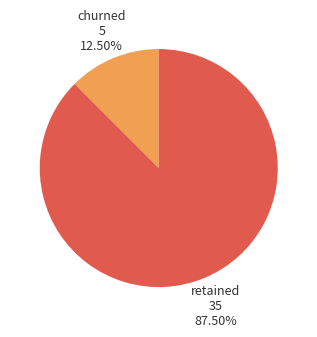

Does any single category account for the majority?

Yes